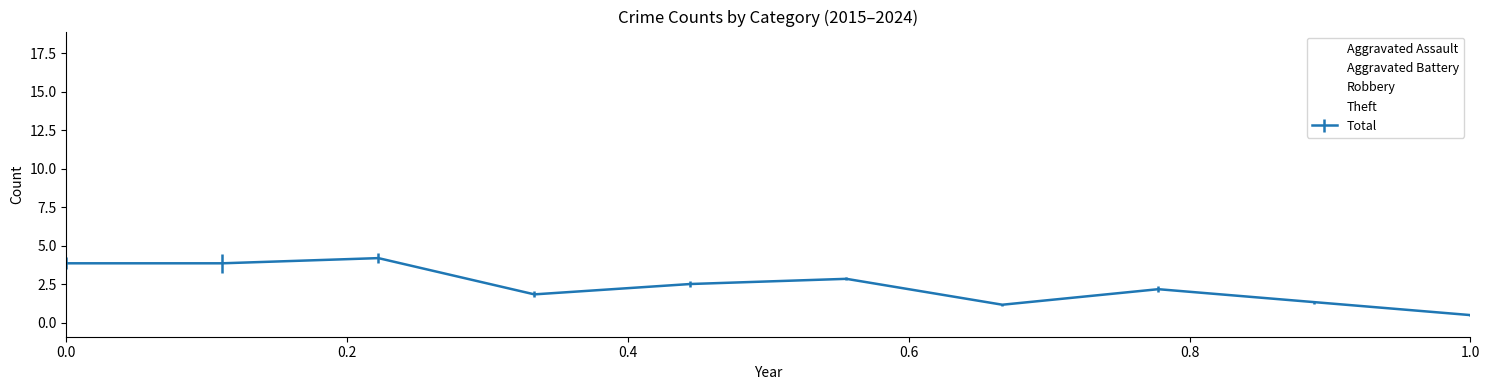

What is the lowest value of the Robbery series?

1